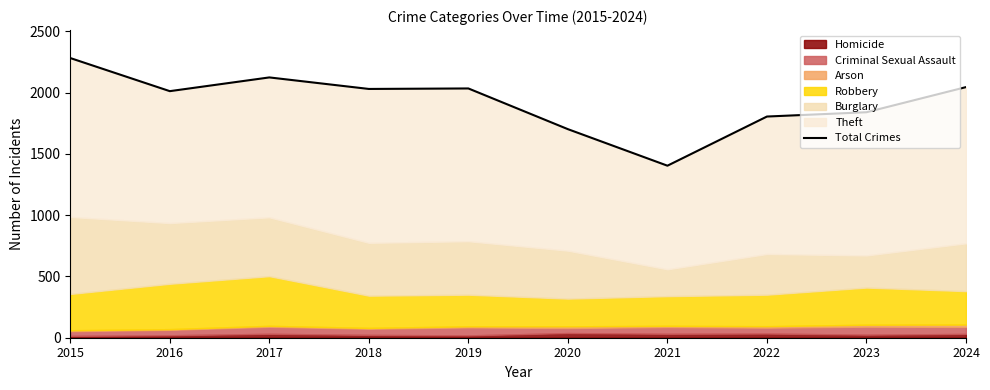

Where is the data nearest to the value 1842?

2023